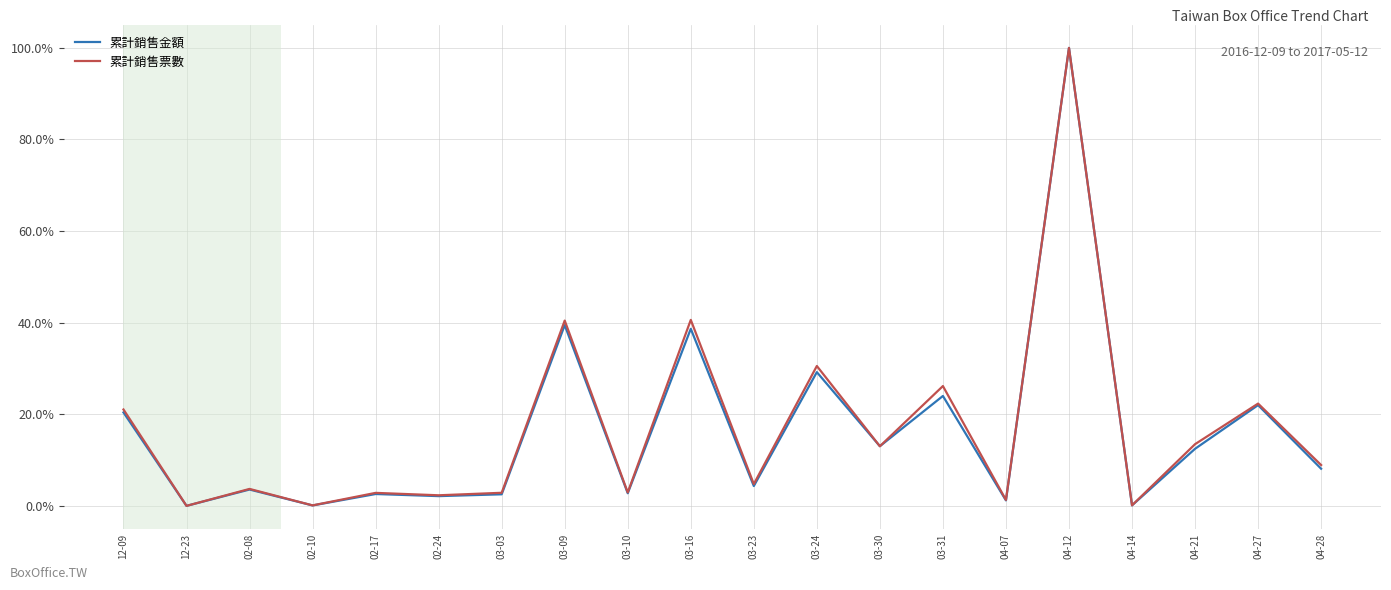

At which category does the chart reach its peak across all series?

04-12